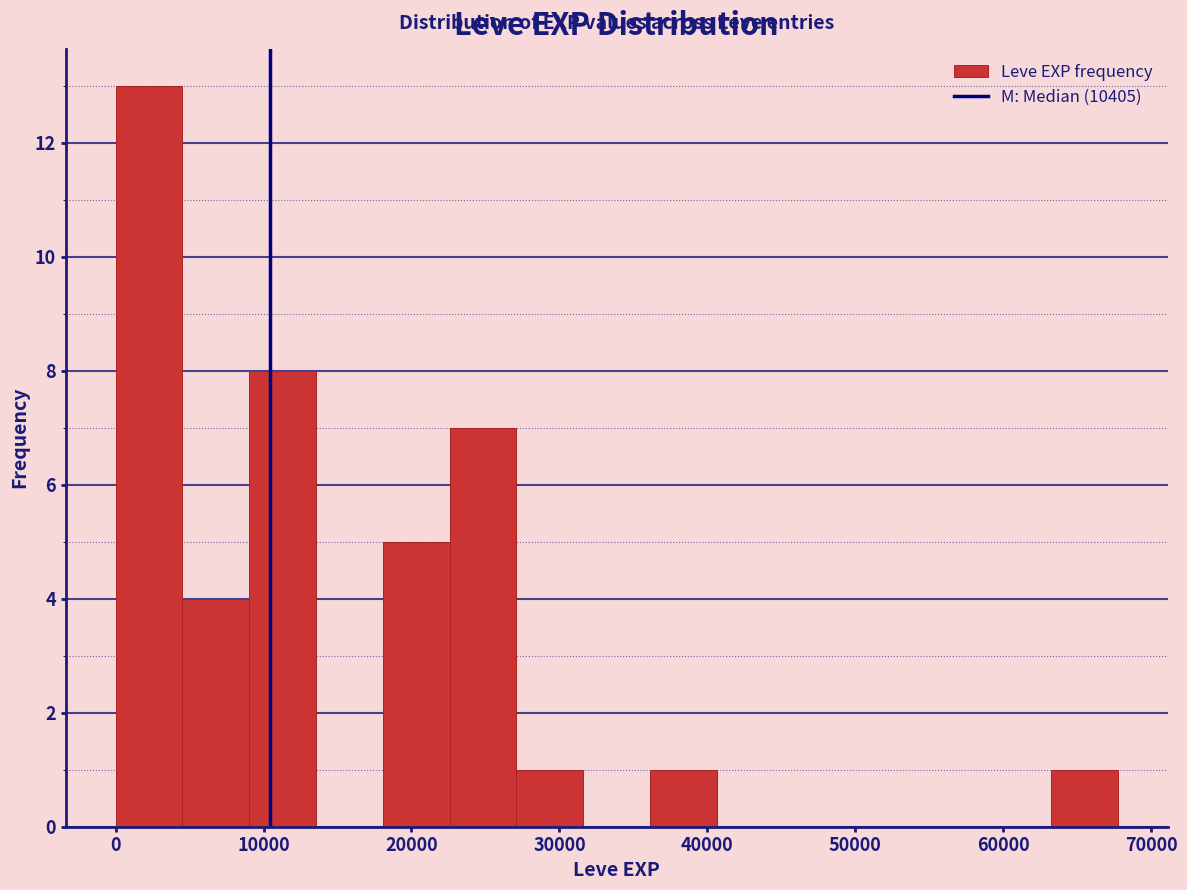

Reading left to right, transcribe this chart: for each bar, give the range it covers on the x-axis and its height. Neither the bar edges nor the heights are printed on the chart, so give them approximately, as read against the axes.

0 to 5000: 13
5000 to 9000: 4
9000 to 14000: 8
14000 to 18000: 0
18000 to 23000: 5
23000 to 27000: 7
27000 to 32000: 1
32000 to 36000: 0
36000 to 41000: 1
41000 to 45000: 0
45000 to 50000: 0
50000 to 54000: 0
54000 to 59000: 0
59000 to 63000: 0
63000 to 68000: 1